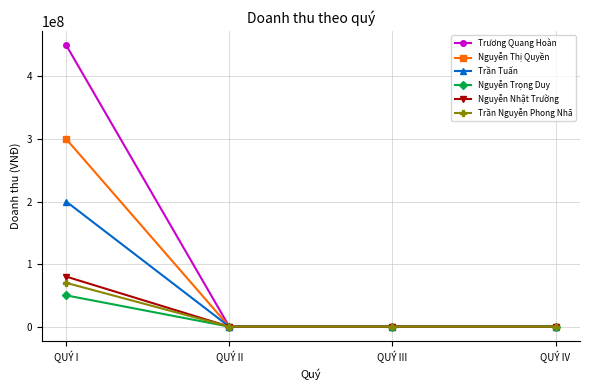

True or false: Nguyễn Trọng Duy has more than 2 interior local peaks.

False